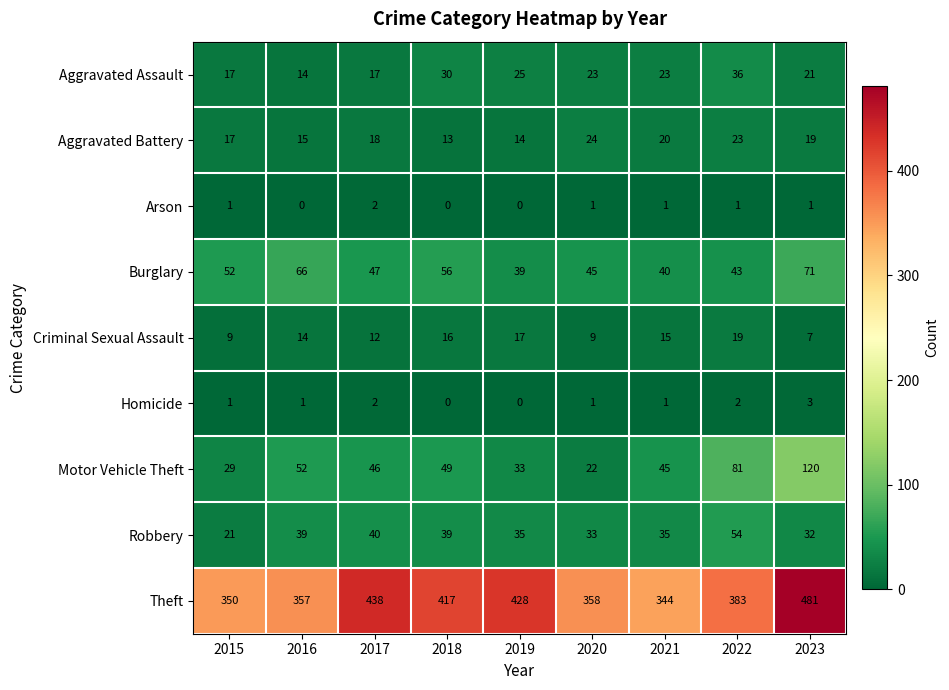

How many series are shown in this chart?

9